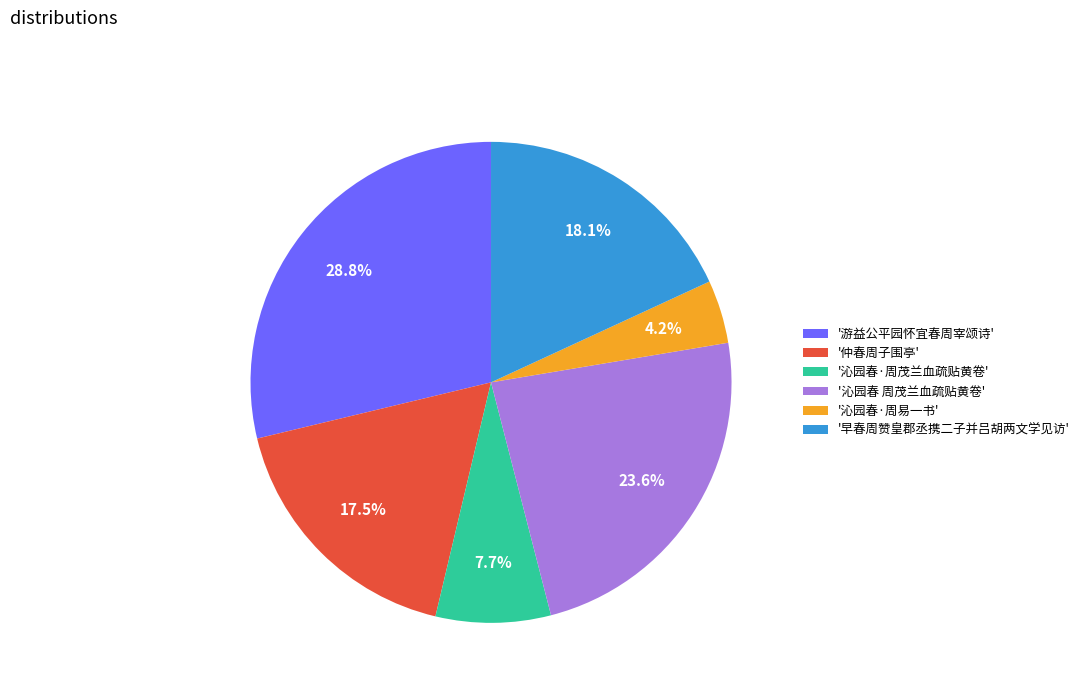

Is there a majority slice in this chart?

No